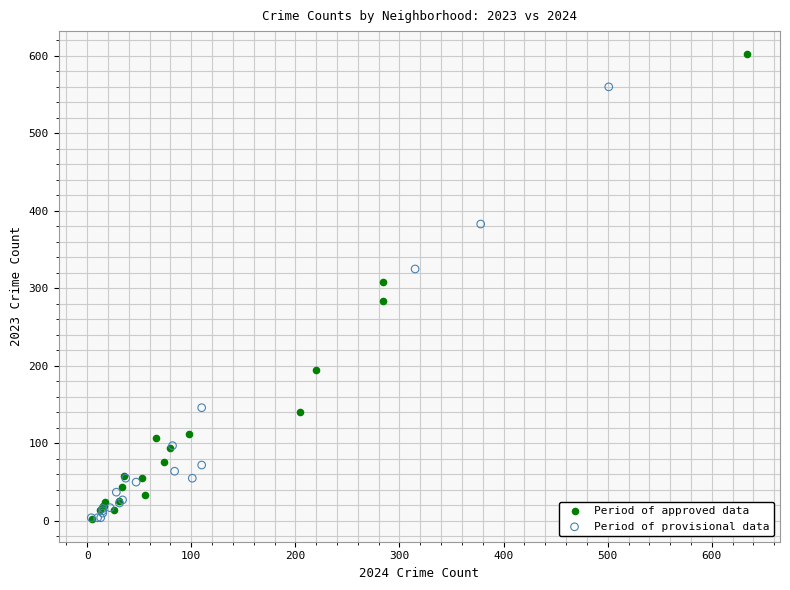

Which series has the widest spread of Y values?

Period of approved data